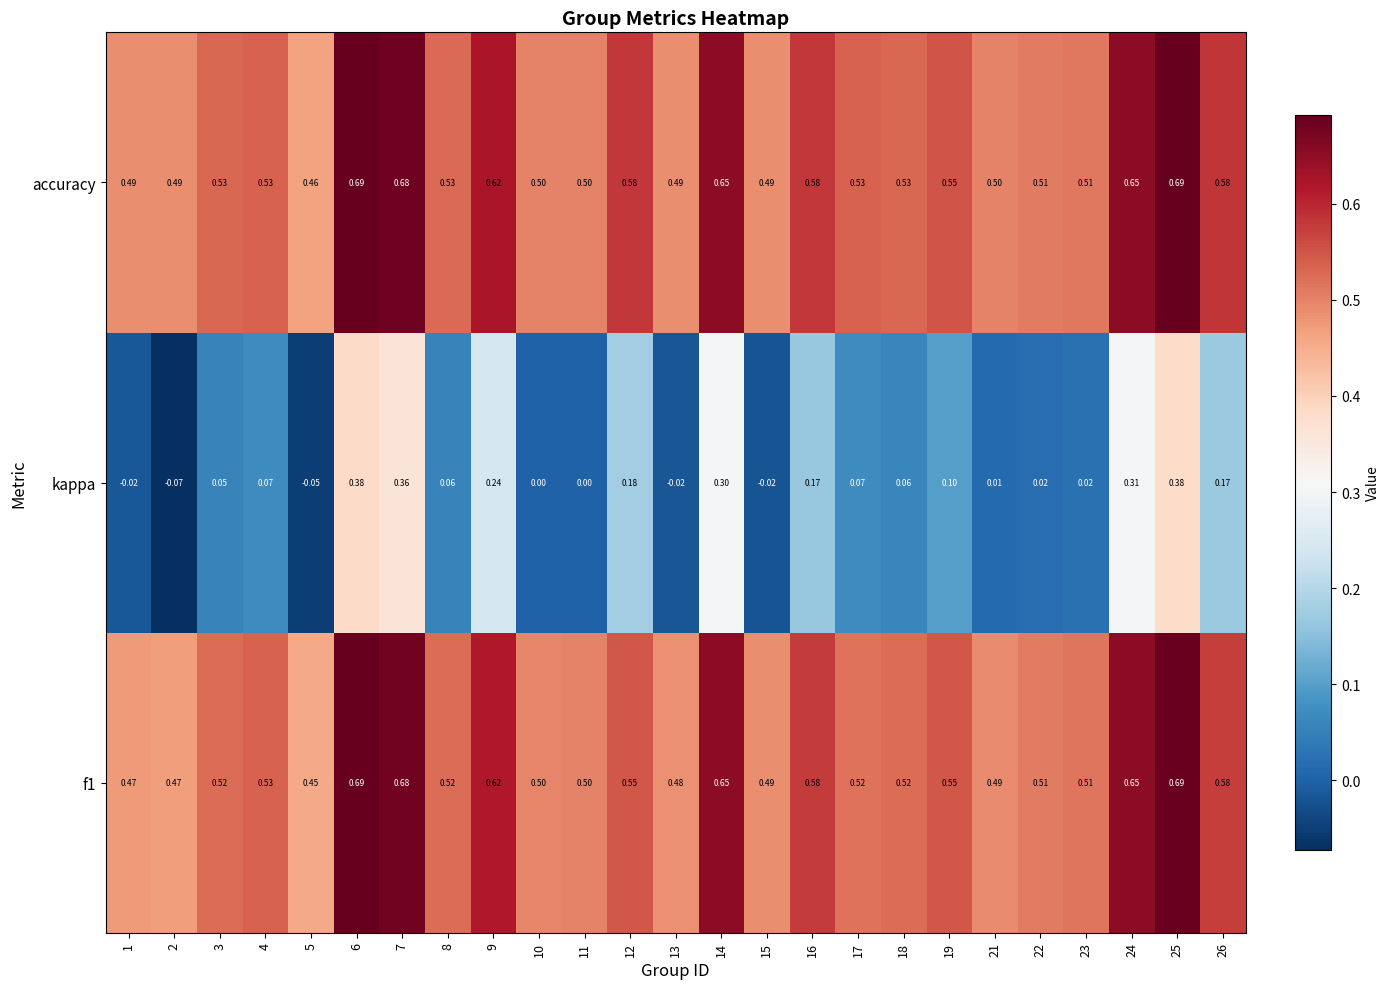

Between 3 and 11, which series saw the biggest shift?

kappa